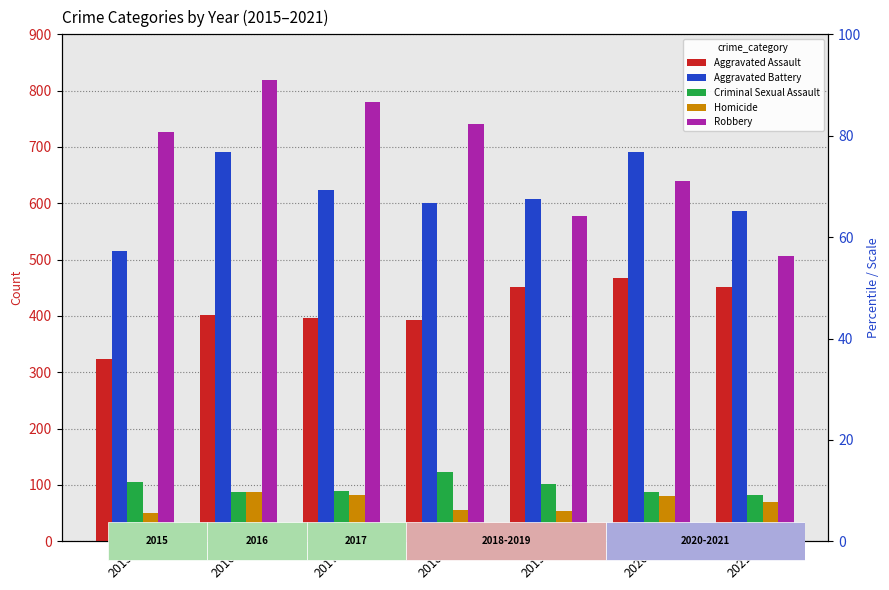

What is the sum of the Aggravated Battery values at 2018 and 2021?

1187